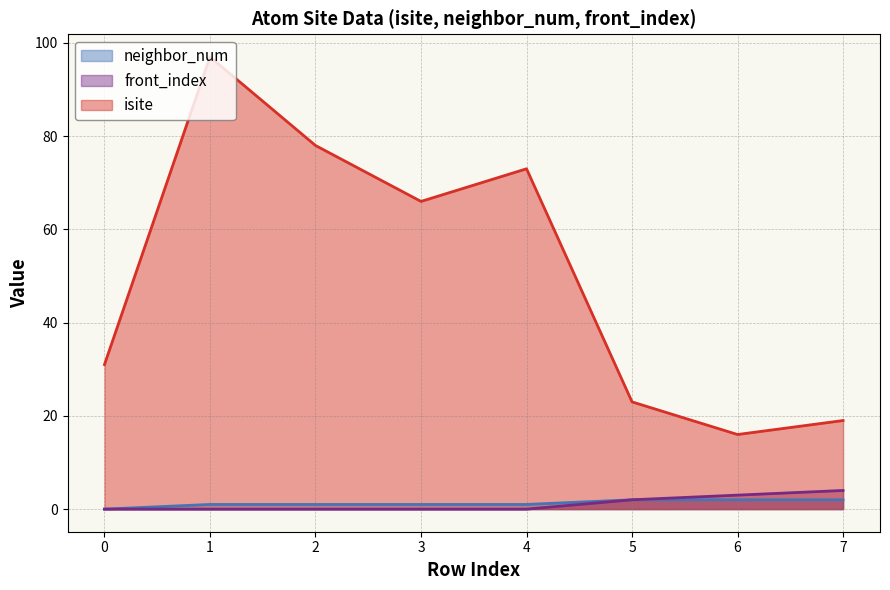

Is it true that neighbor_num equals 1 at 3?

True